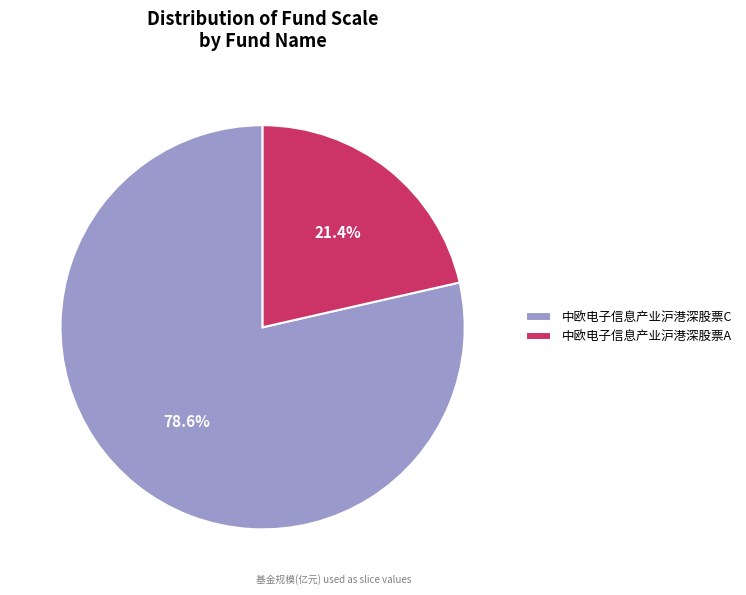

What percentage do 中欧电子信息产业沪港深股票C and 中欧电子信息产业沪港深股票A together represent?

100.0%